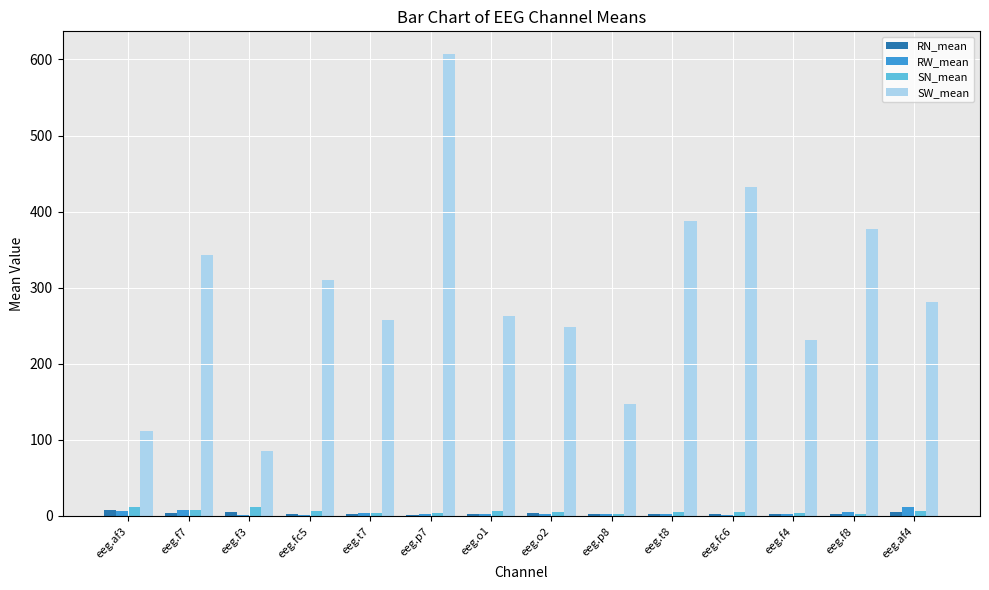

What is the sum of the SW_mean values at eeg.t8 and eeg.p8?

534.2